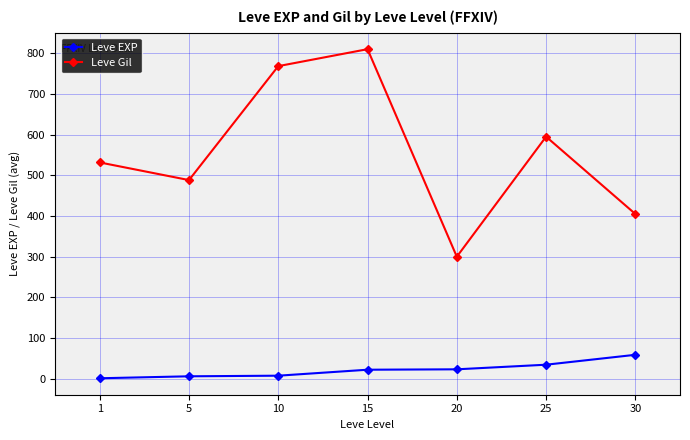

At which category does Leve Gil reach its first local peak?

15